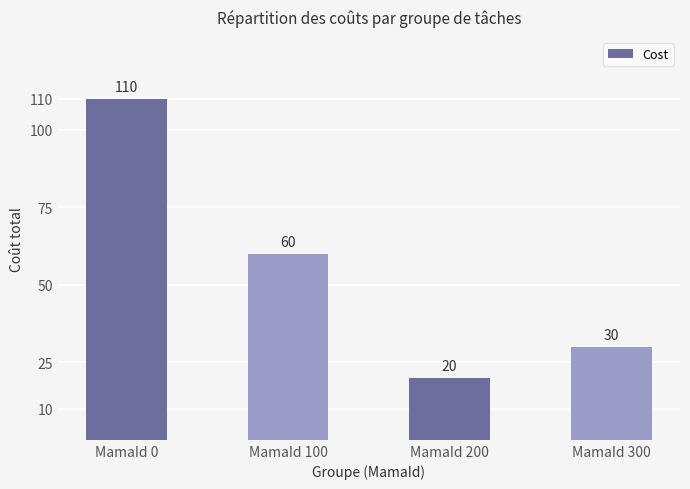

At which category does the chart reach its minimum across all series?

MamaId 200